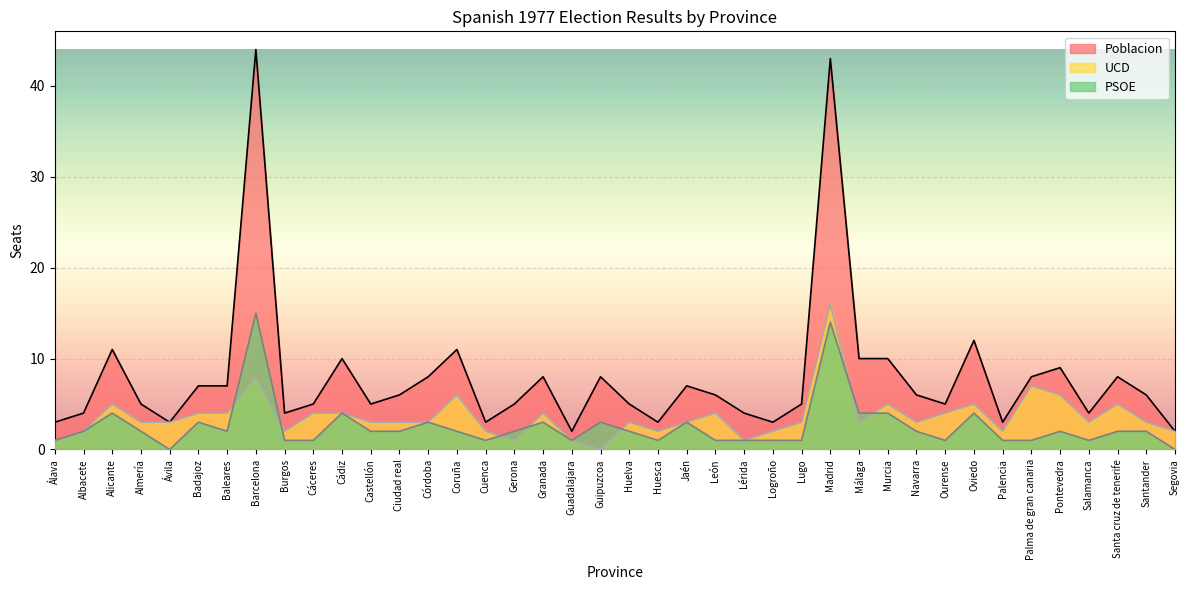

At which category does the chart reach its minimum across all series?

Guipuzcoa